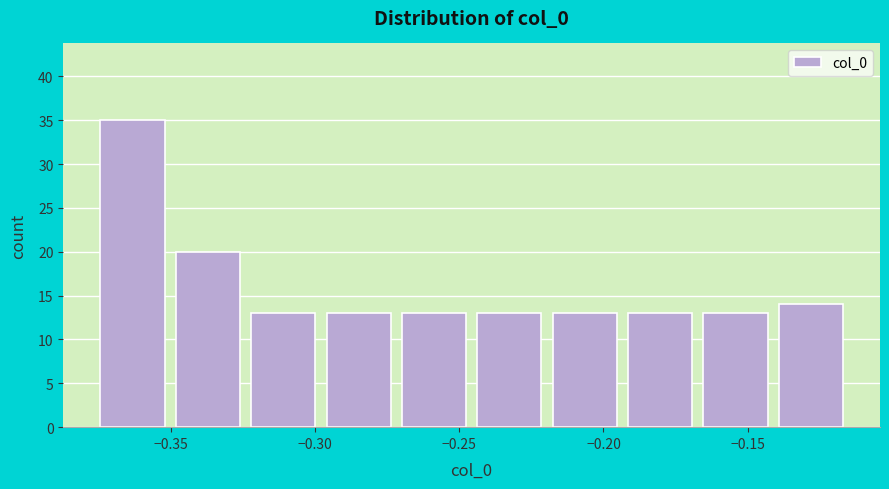

Reading left to right, transcribe this chart: for each bar, give the range it covers on the x-axis and its height. Neither the bar edges nor the heights are printed on the chart, so give them approximately, as read against the axes.

-0.375 to -0.350: 35
-0.350 to -0.325: 20
-0.325 to -0.300: 13
-0.300 to -0.270: 13
-0.270 to -0.245: 13
-0.245 to -0.220: 13
-0.220 to -0.195: 13
-0.195 to -0.165: 13
-0.165 to -0.140: 13
-0.140 to -0.115: 14